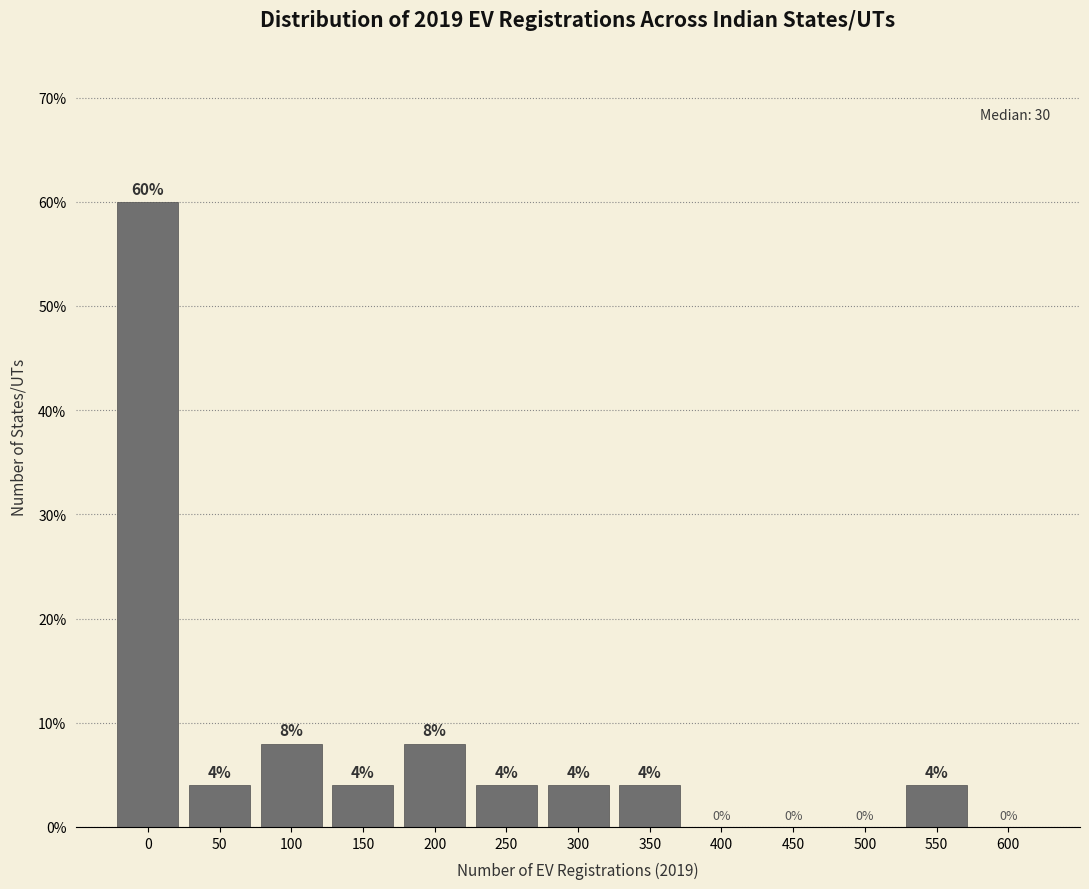

Reading right to left, what are all the values shown in this chart?

600=0	550=4	500=0	450=0	400=0	350=4	300=4	250=4	200=8	150=4	100=8	50=4	0=60